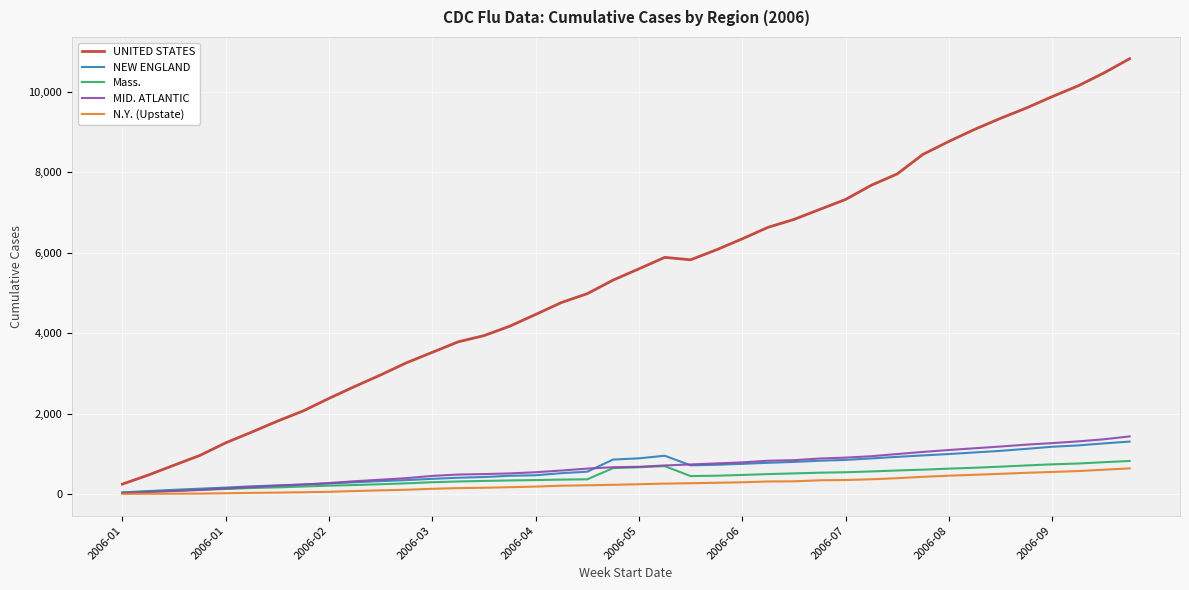

True or false: N.Y. (Upstate) and UNITED STATES cross at least once.

False